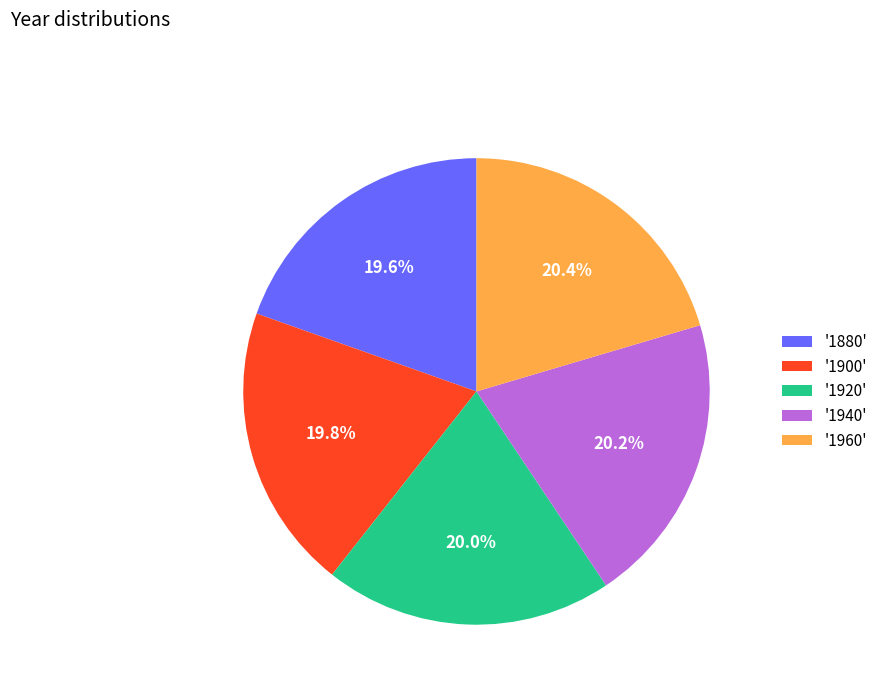

Does '1920' account for over 50% of the chart?

No